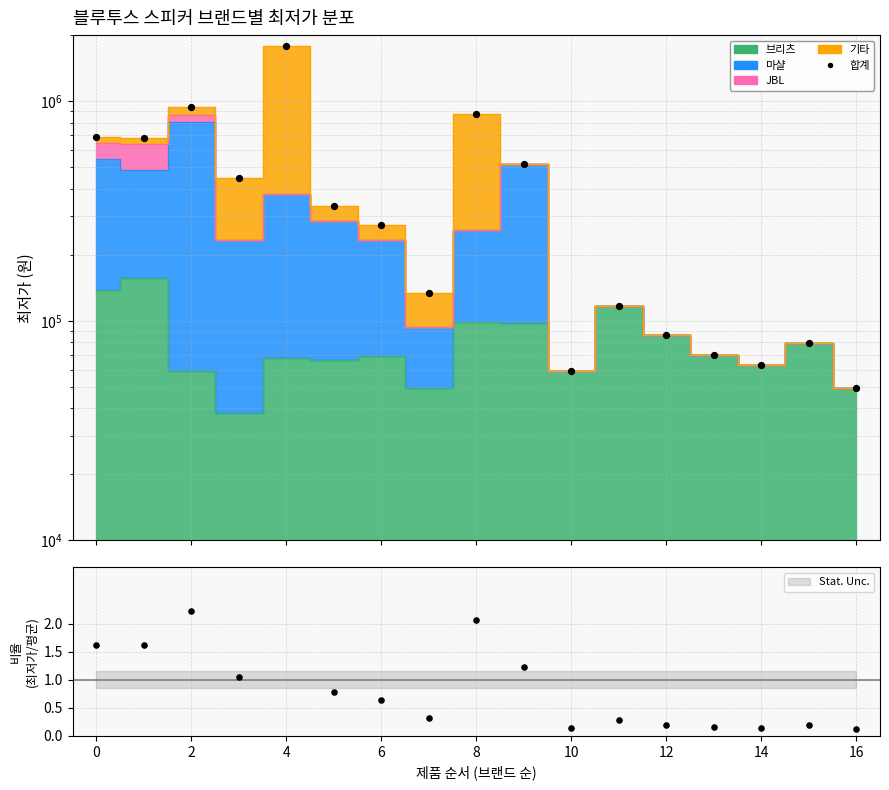

Which has a higher value, 14 or 12?

12